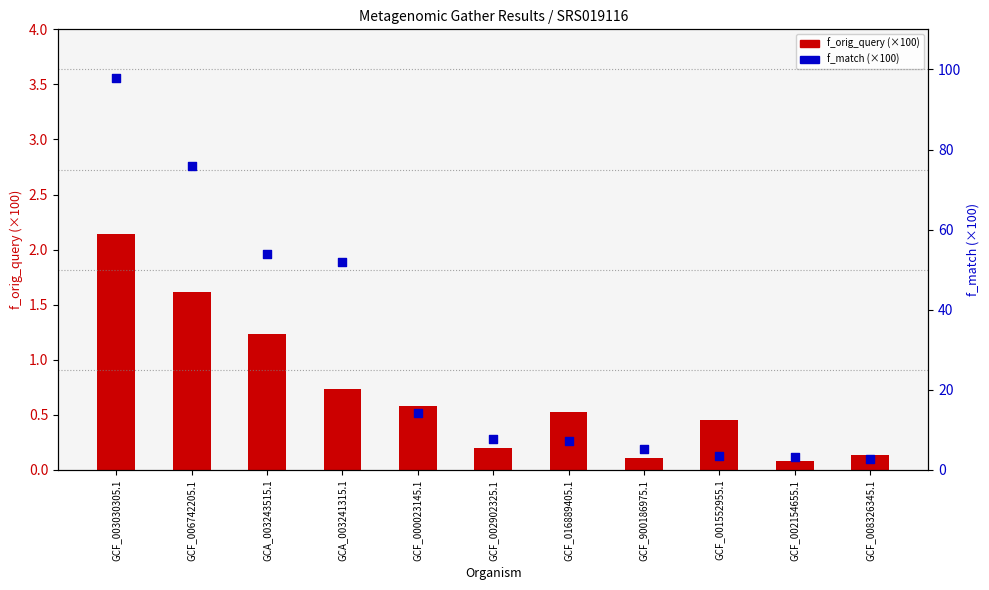

At which category is the sum across all series the highest?

GCF_003030305.1